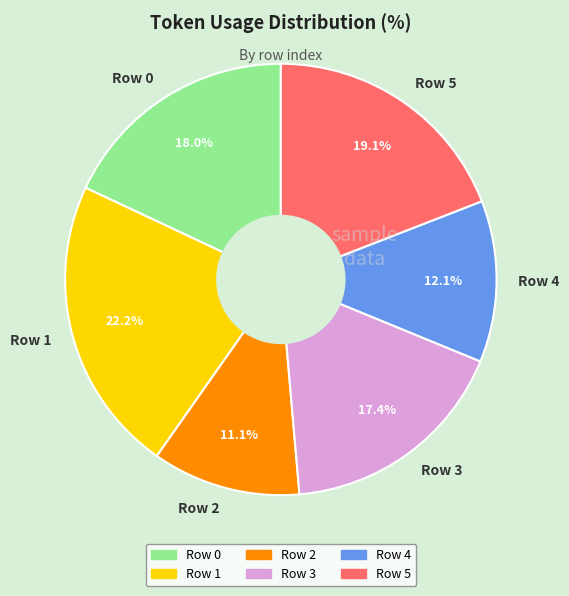

How much of the chart is everything except Row 4?

87.9%